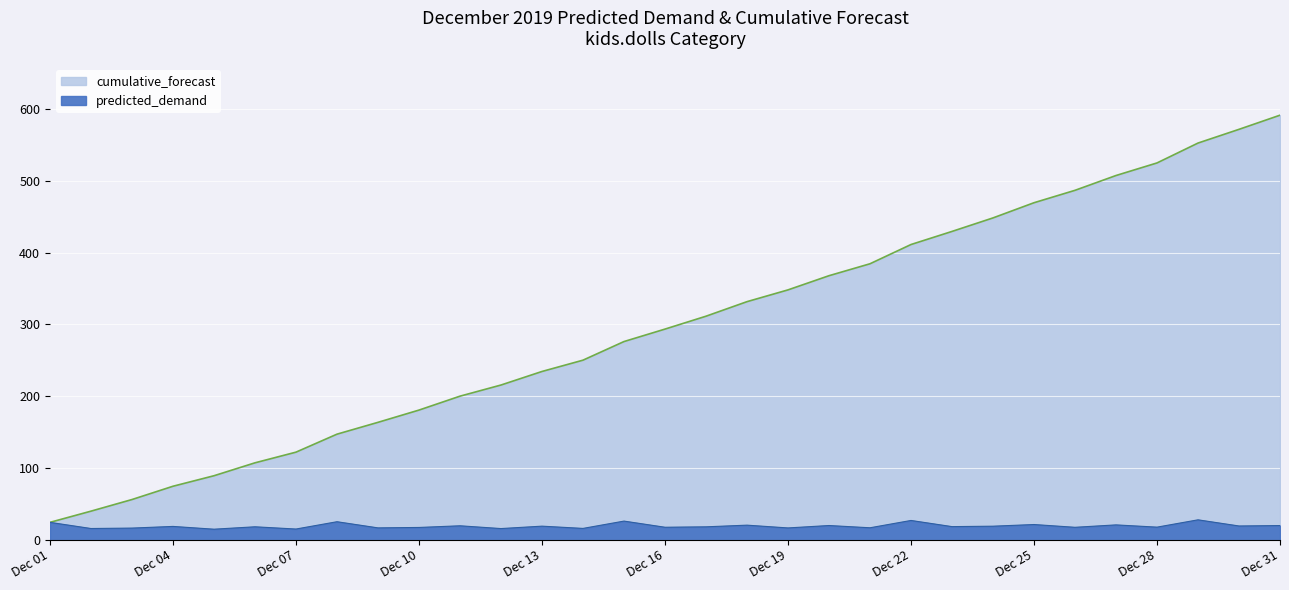

The cumulative_forecast series shows 112.7 at 2019-12-29. True or false?

False